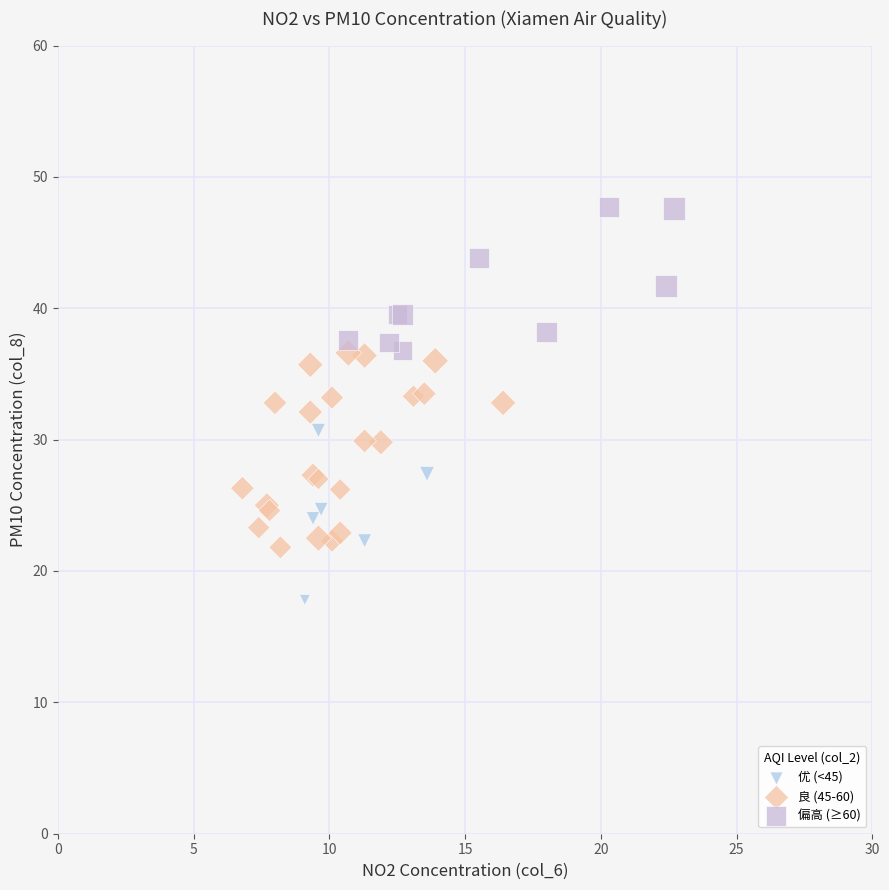

What are all the series names shown in the legend?

优 (<45), 良 (45-60), 偏高 (≥60)